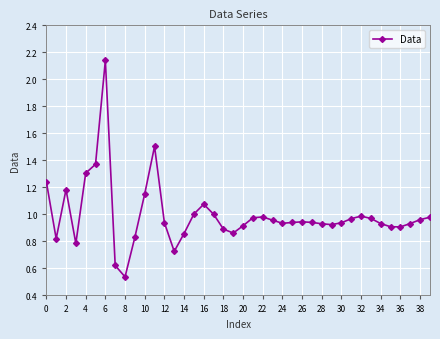

What is the sum of all values?

39.8